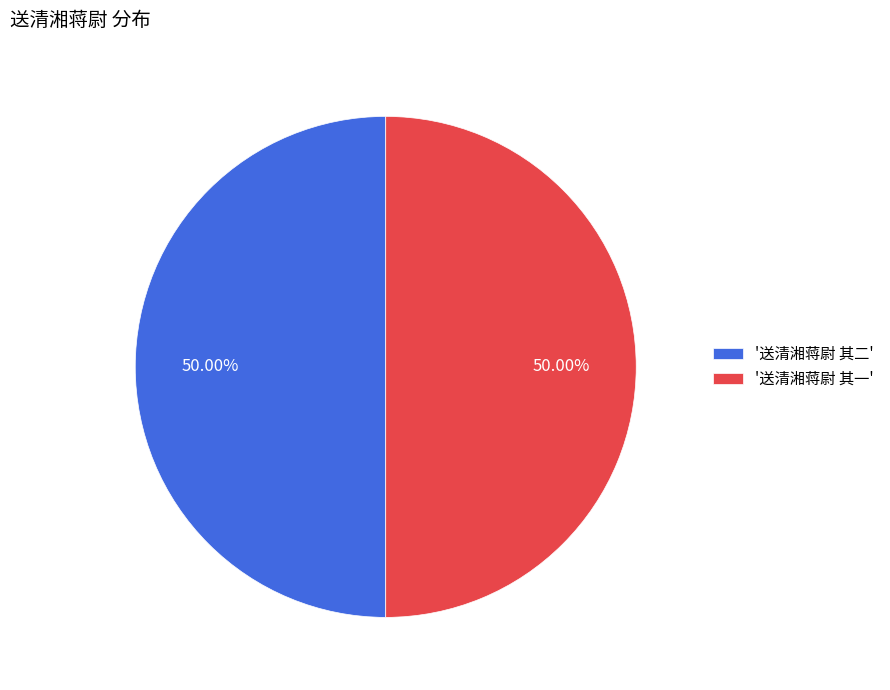

Count the number of slices in the pie.

2